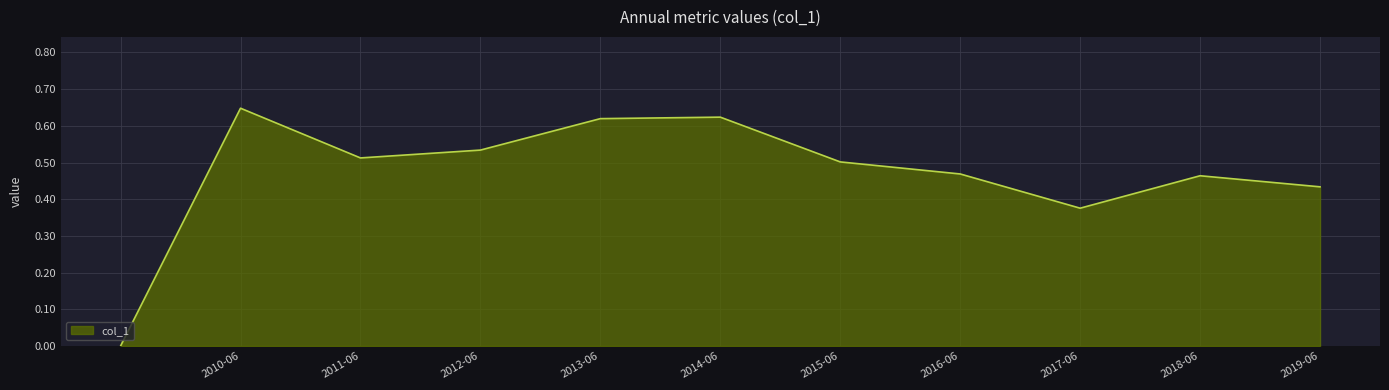

Which label corresponds to the largest value in the chart?

2010-06